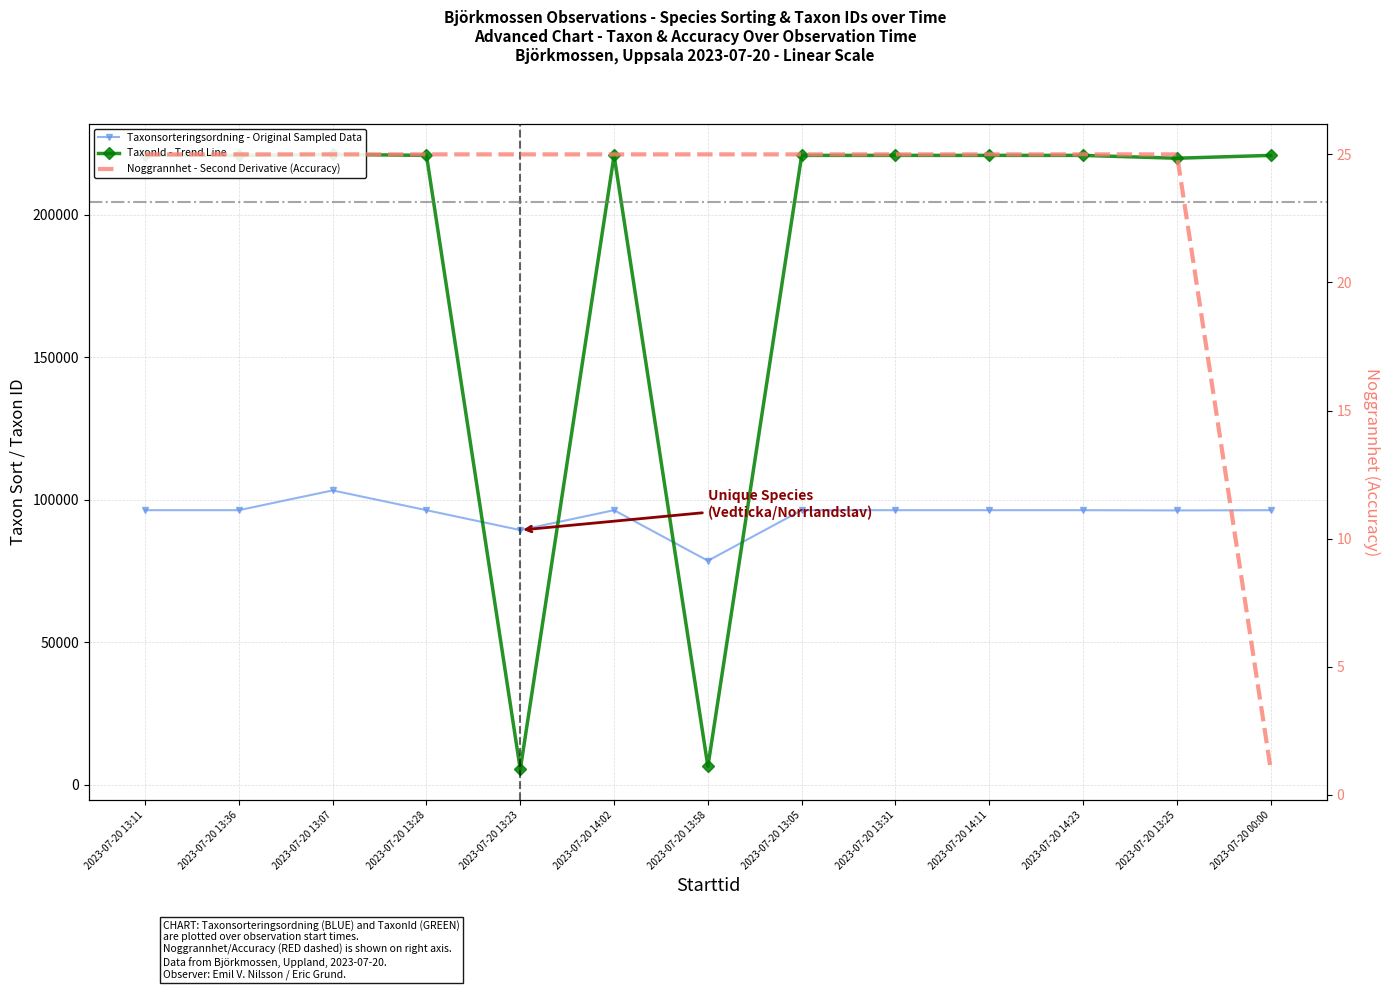

Rank the categories by Noggrannhet value from highest to lowest.

2023-07-20 13:11, 2023-07-20 13:36, 2023-07-20 13:07, 2023-07-20 13:28, 2023-07-20 13:23, 2023-07-20 14:02, 2023-07-20 13:58, 2023-07-20 13:05, 2023-07-20 13:31, 2023-07-20 14:11, 2023-07-20 14:23, 2023-07-20 13:25, 2023-07-20 00:00